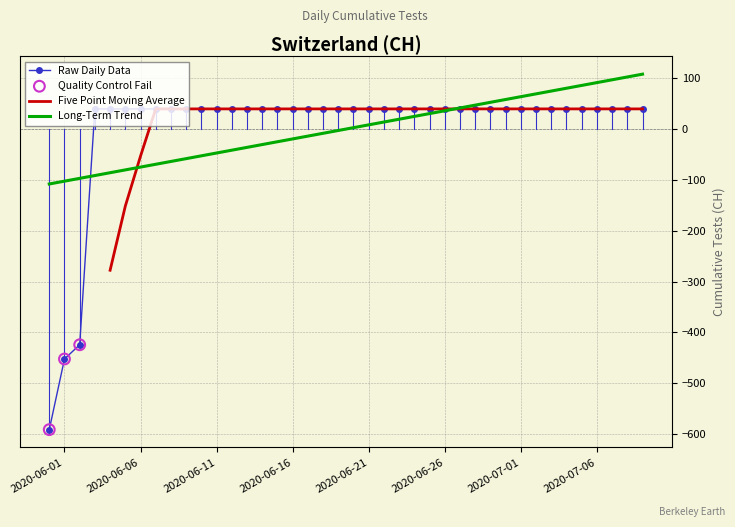

Approximately how many times larger is the value at 2020-06-27 compared to 2020-06-11?

1.0